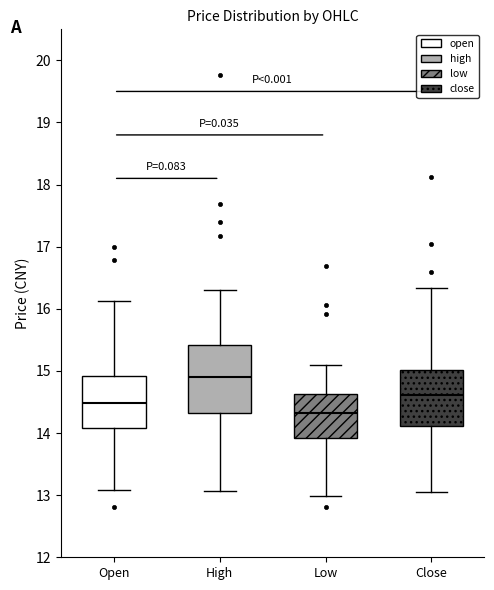

Reading left to right, transcribe this box plot: for each box, give where its median line is, the range the box spans, and where its two whiskers end, as read against the y-axis. The values are not printed on the chart, so give them approximately, as read against the axis.

Open: median 14.5, box 14.1 to 14.9, whiskers 13.1 to 16.1
High: median 14.9, box 14.3 to 15.4, whiskers 13.1 to 16.3
Low: median 14.3, box 13.9 to 14.6, whiskers 13.0 to 15.1
Close: median 14.6, box 14.1 to 15.0, whiskers 13.1 to 16.3